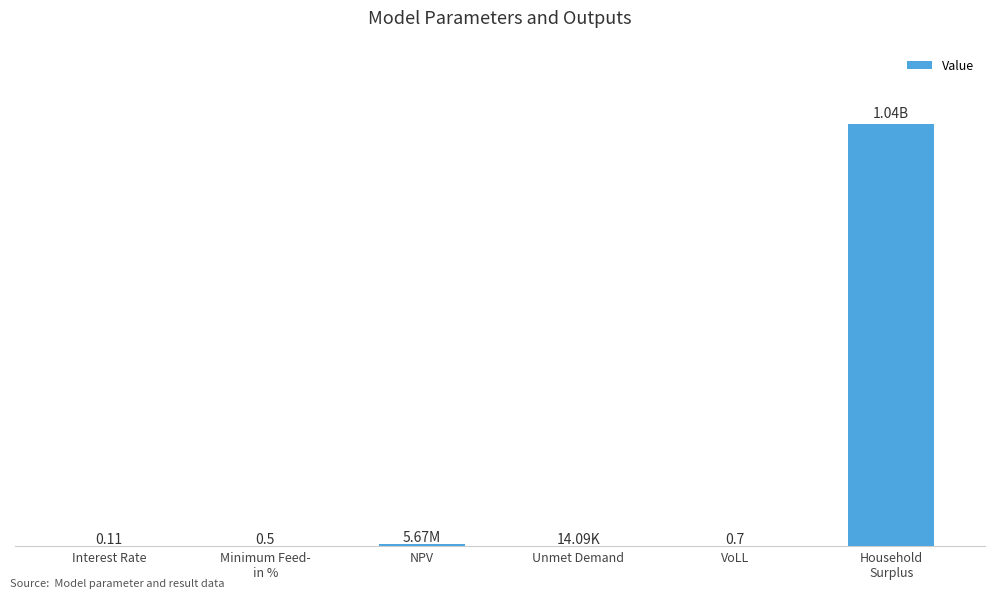

How many distinct data groups are displayed?

1